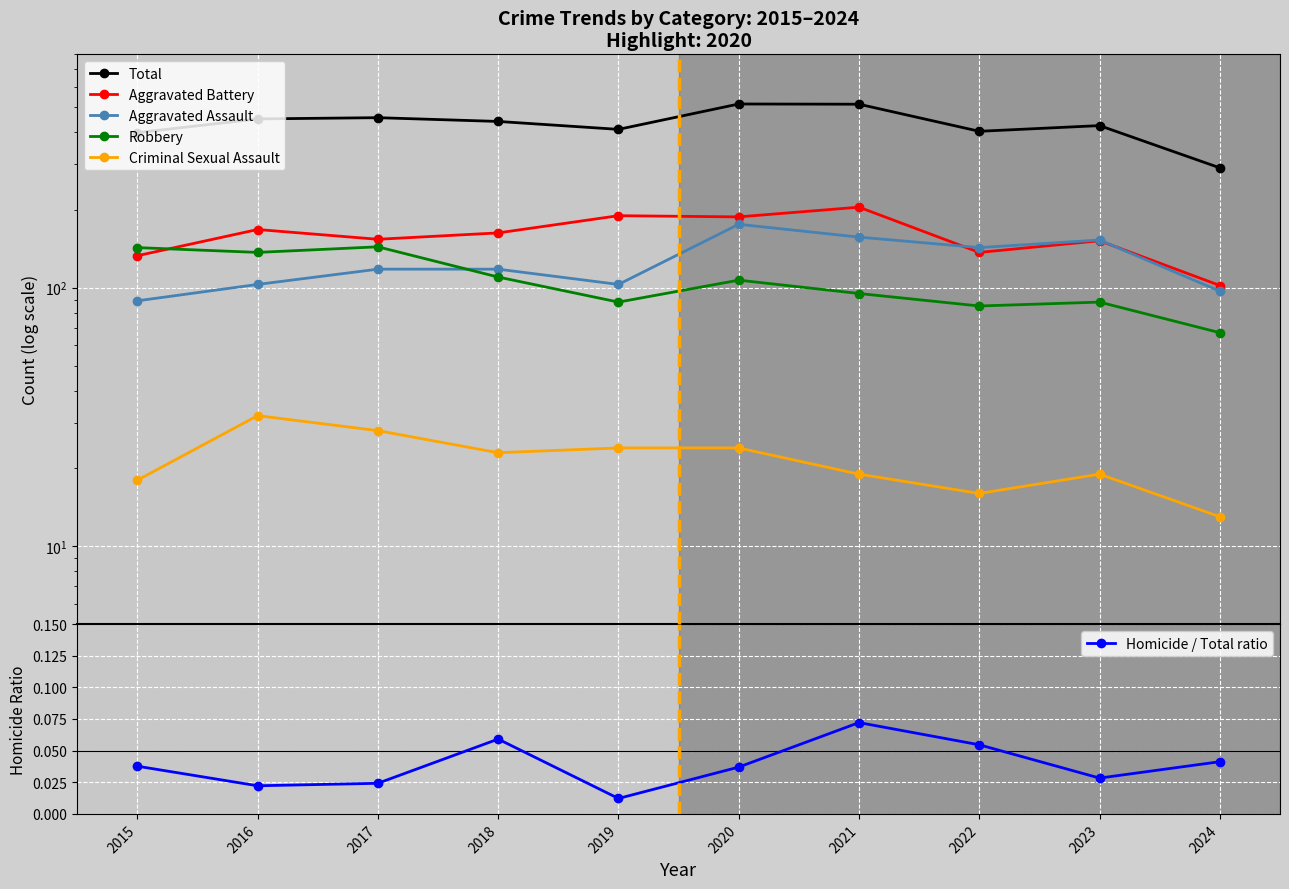

How many lines are shown in the chart?

6